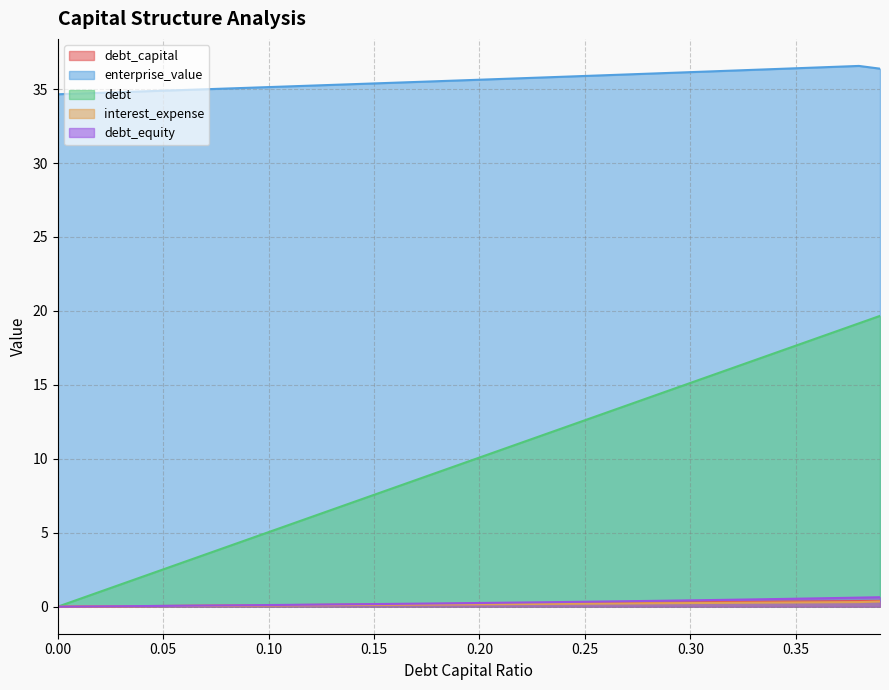

What is the average value of the debt_capital series?

0.2